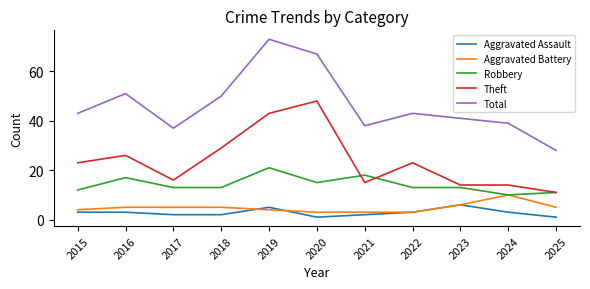

Which series has the largest total across all categories?

Total